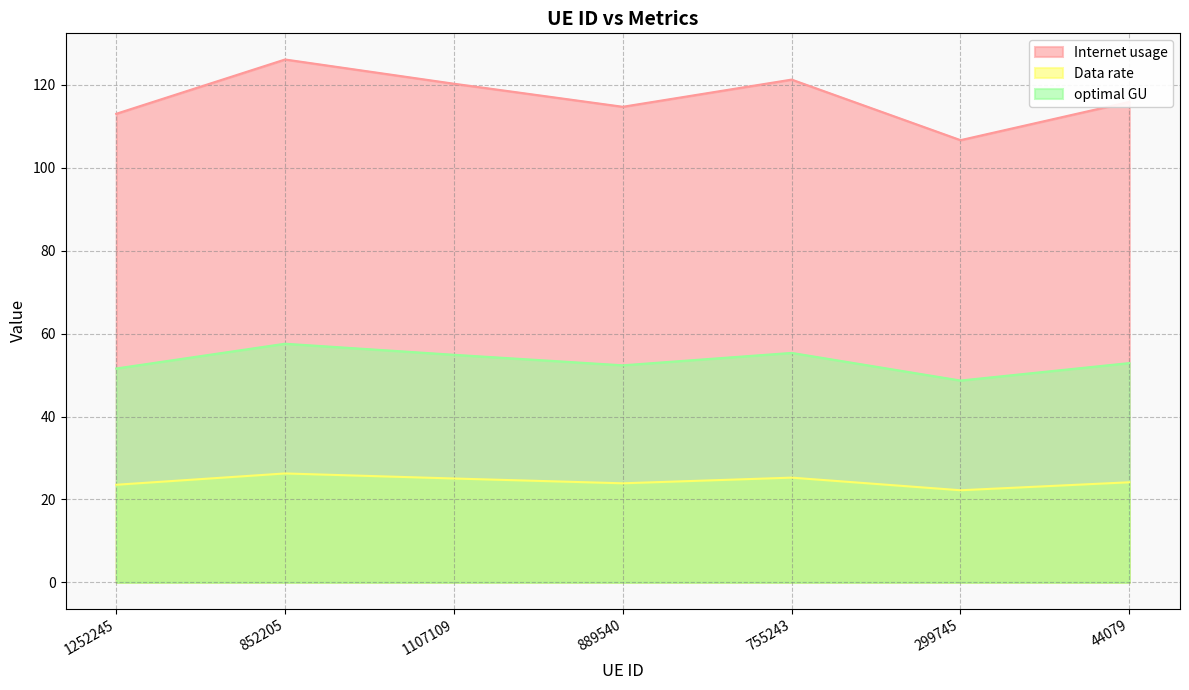

Does the chart display data point markers on the line(s)?

No